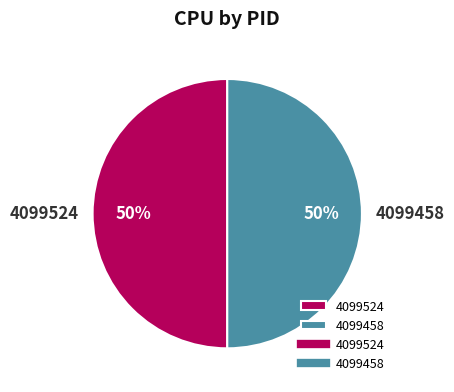

Is it true that 4099524 is 37% of the pie?

False